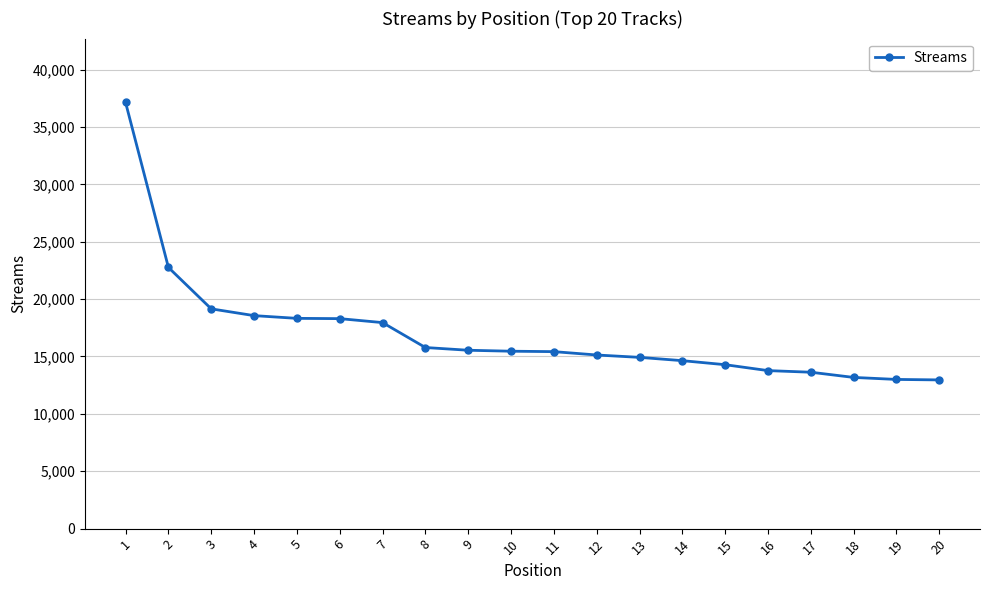

What is the value of the 12th point from the left?

15131